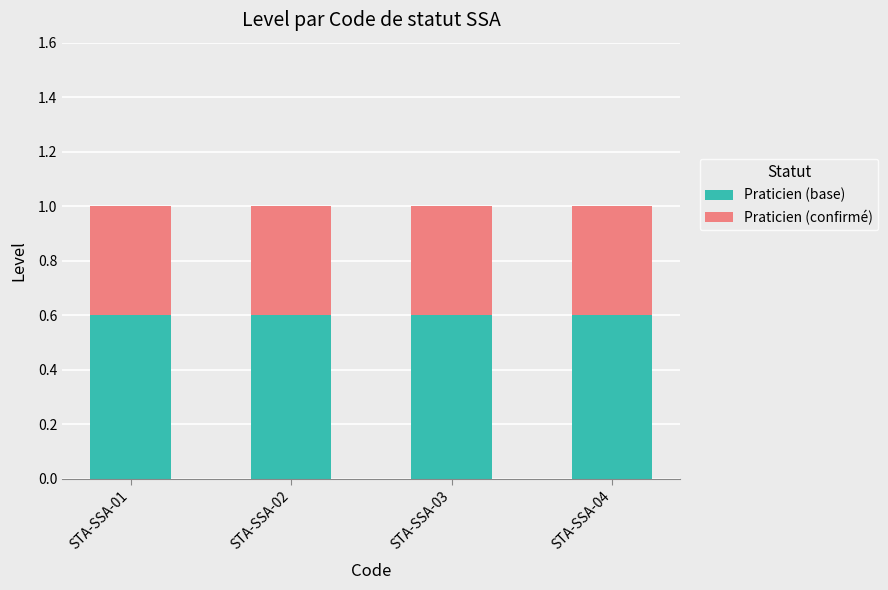

How many bars are there in total?

4